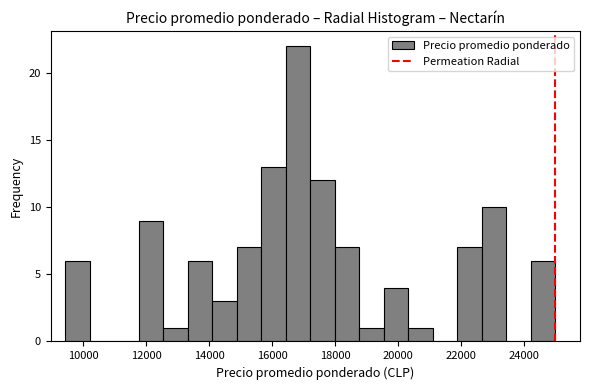

Read against the x-axis, roughly where is the centre of the tallest bar?

16800